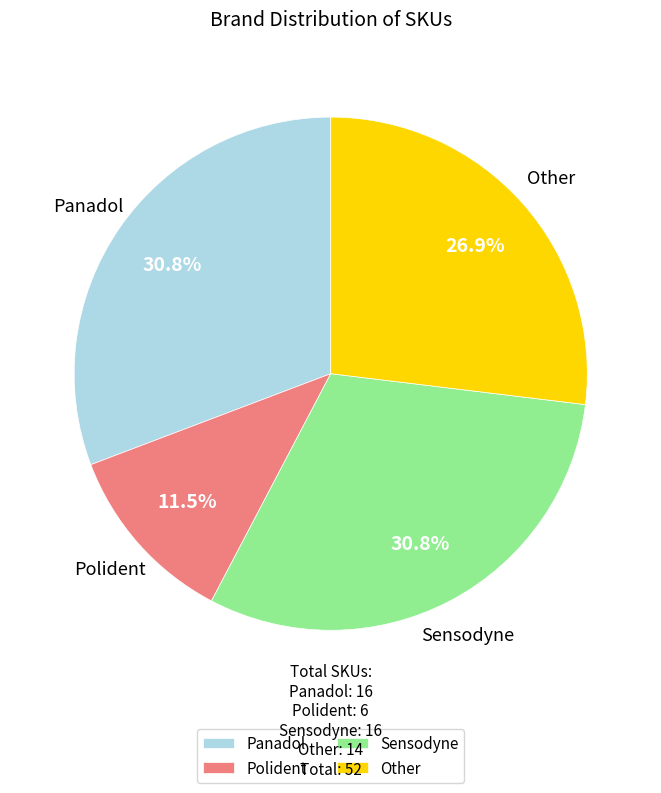

Does Polident account for over 50% of the chart?

No